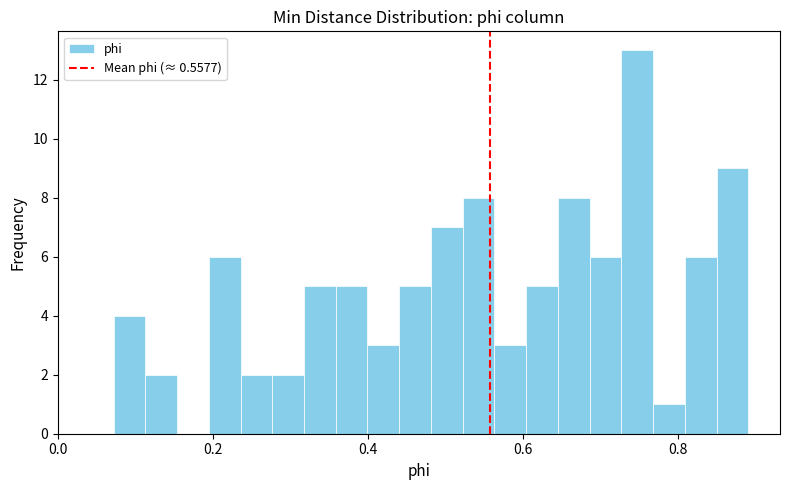

Read against the x-axis, roughly where is the centre of the tallest bar?

0.74